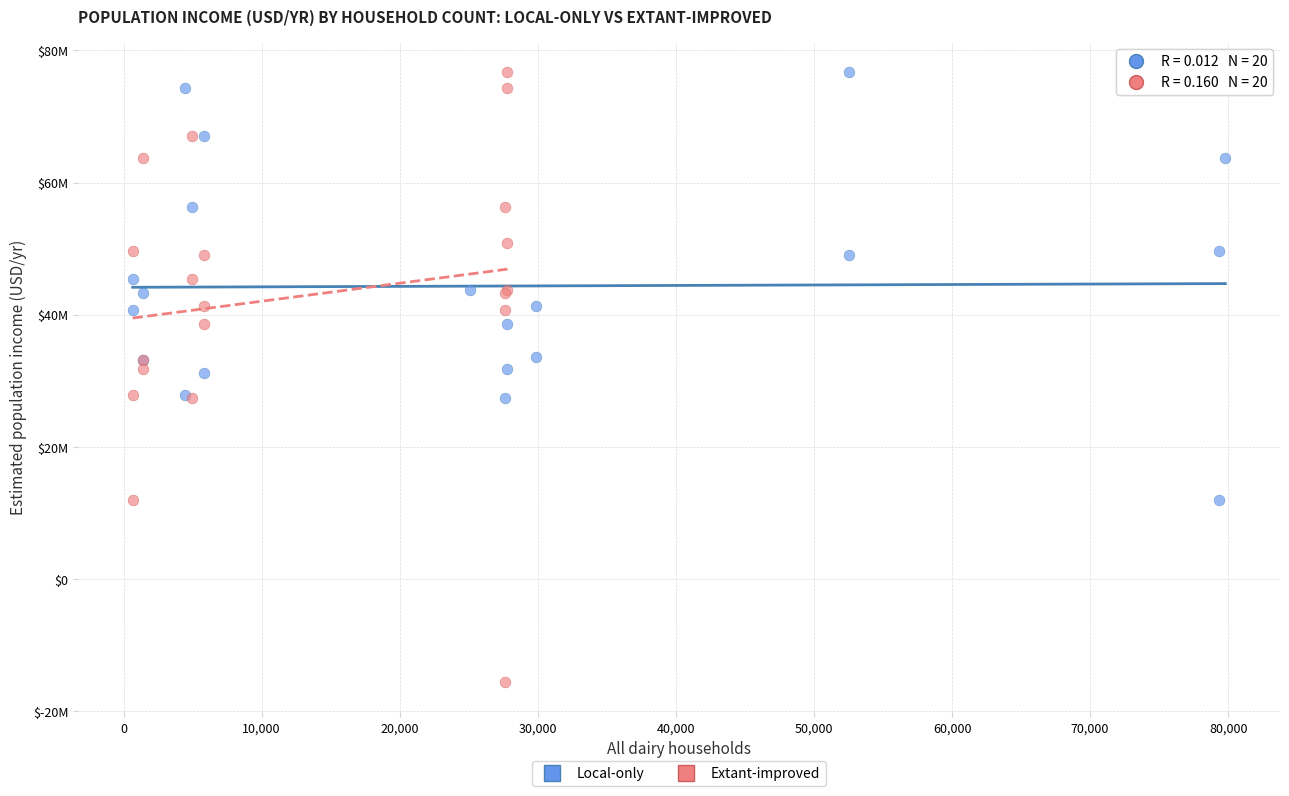

What are all the series names shown in the legend?

Local-only, Extant-improved